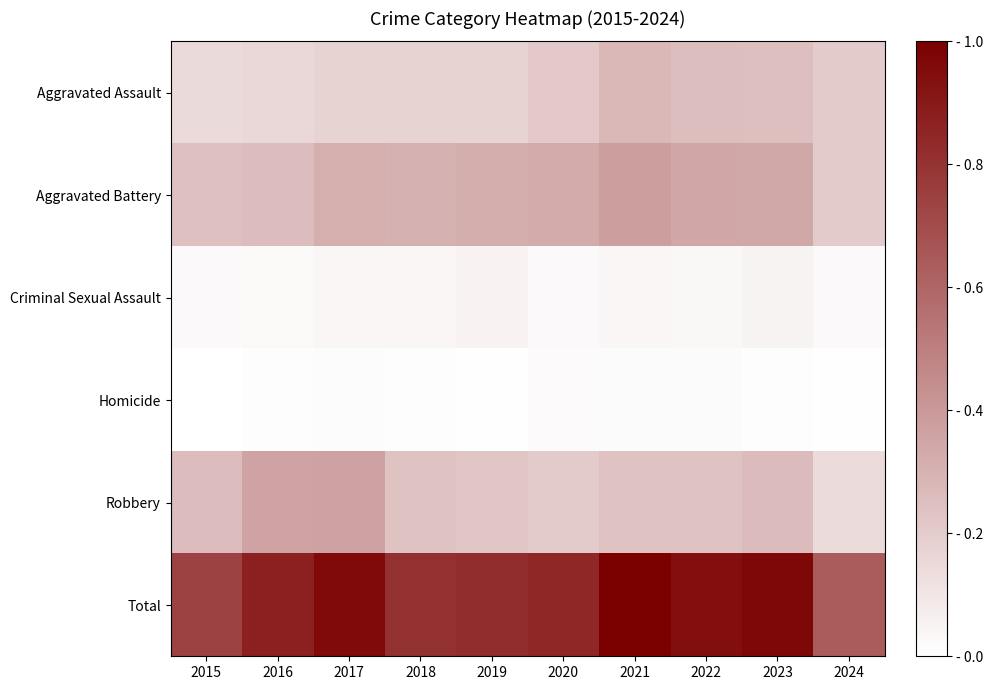

At which category is the sum across all series the highest?

2021